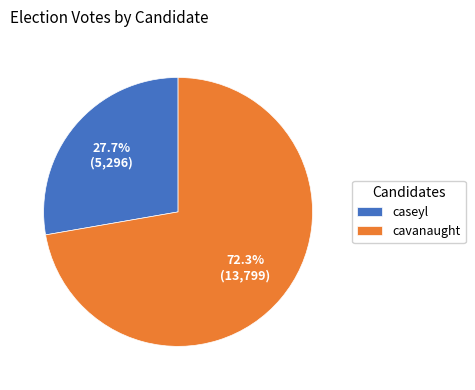

Which has a higher value, cavanaught or caseyl?

cavanaught